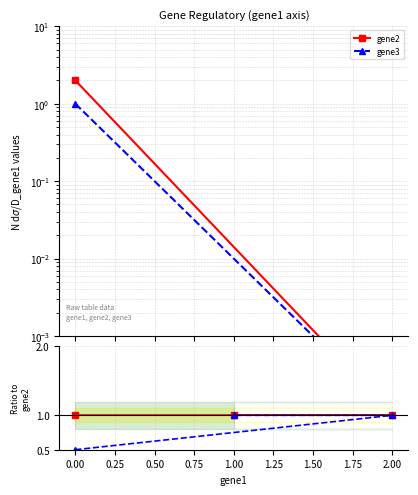

Between 0.00 and 1.00, which series saw the biggest shift?

gene3